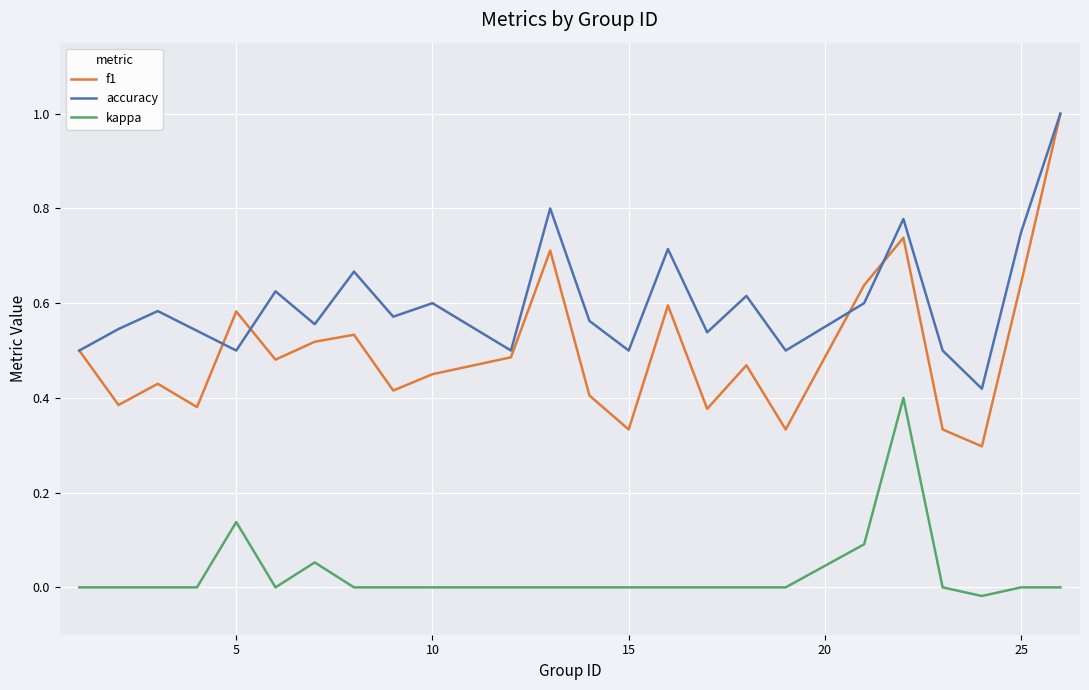

List the series in order of their overall mean, lowest first.

kappa, f1, accuracy